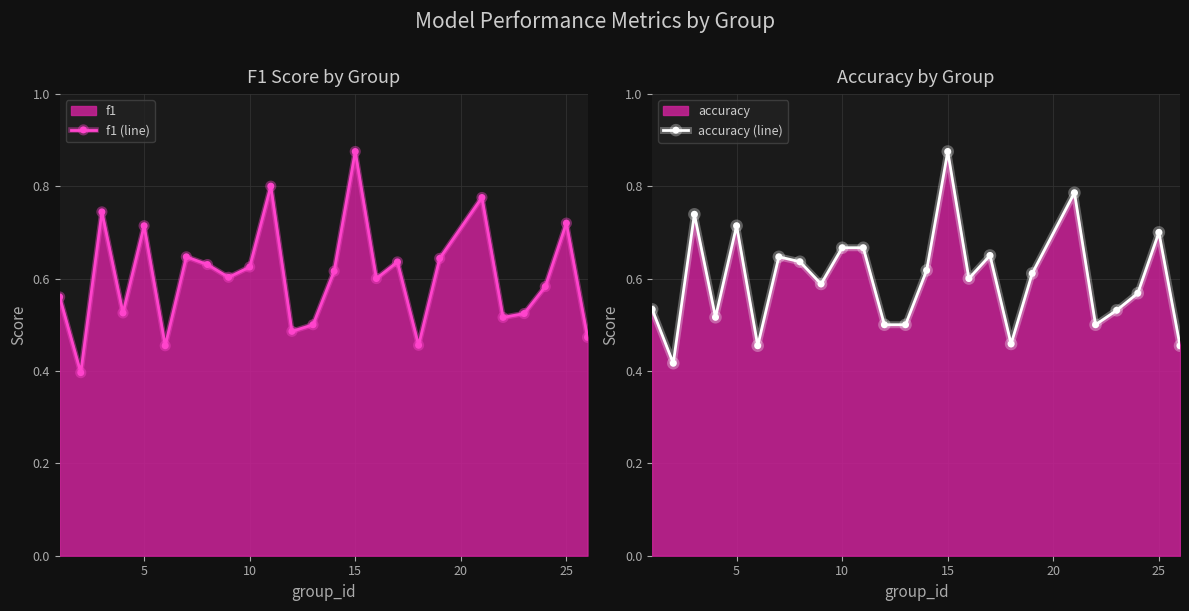

What is the maximum value shown in the chart?

0.9